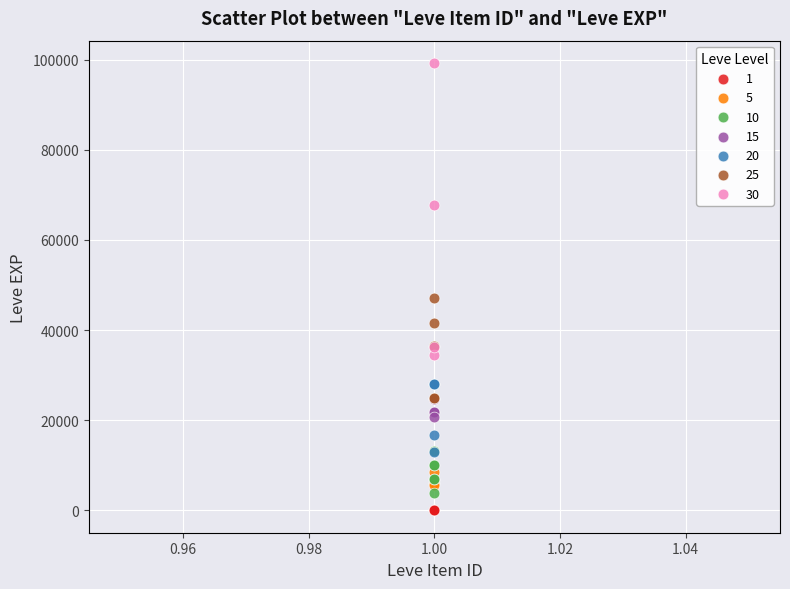

What are all the series names shown in the legend?

1, 5, 10, 15, 20, 25, 30